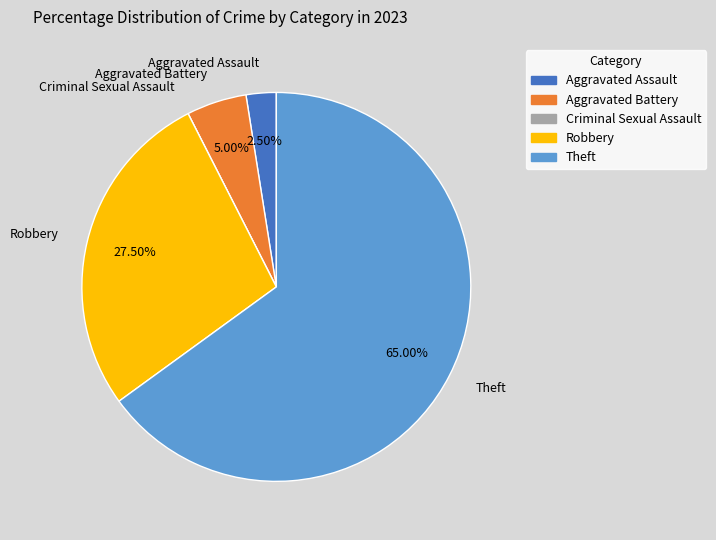

To the nearest percent, what is the combined percentage of Theft and Robbery?

92%